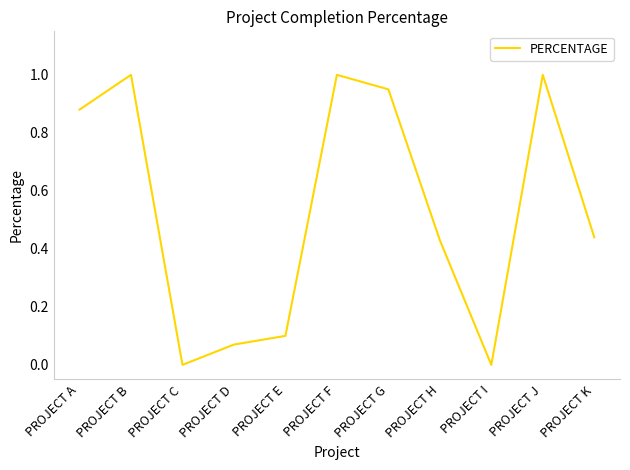

Where is the first local minimum?

PROJECT C